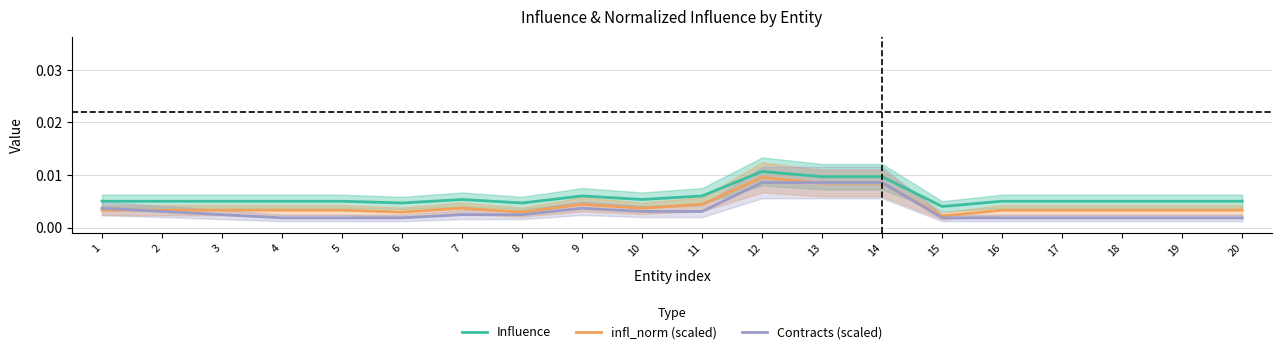

Where is Influence nearest to the value 0?

15